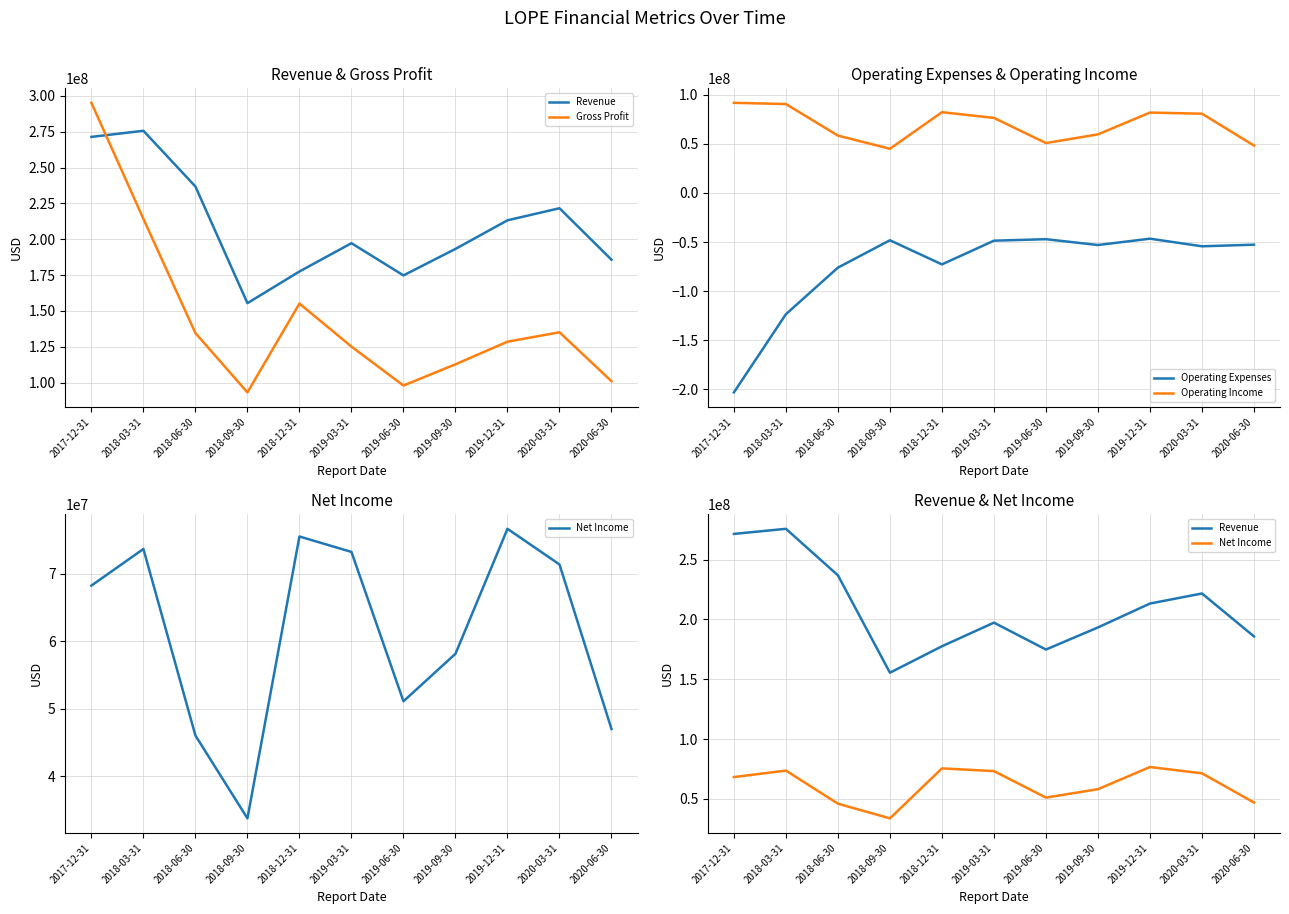

What is the average value of the Operating Income series?

69693636